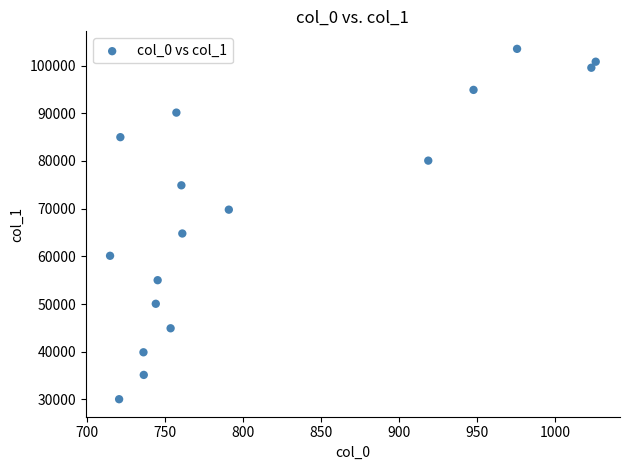

What Y value in the scatter plot is closest to 66778?

64792.0